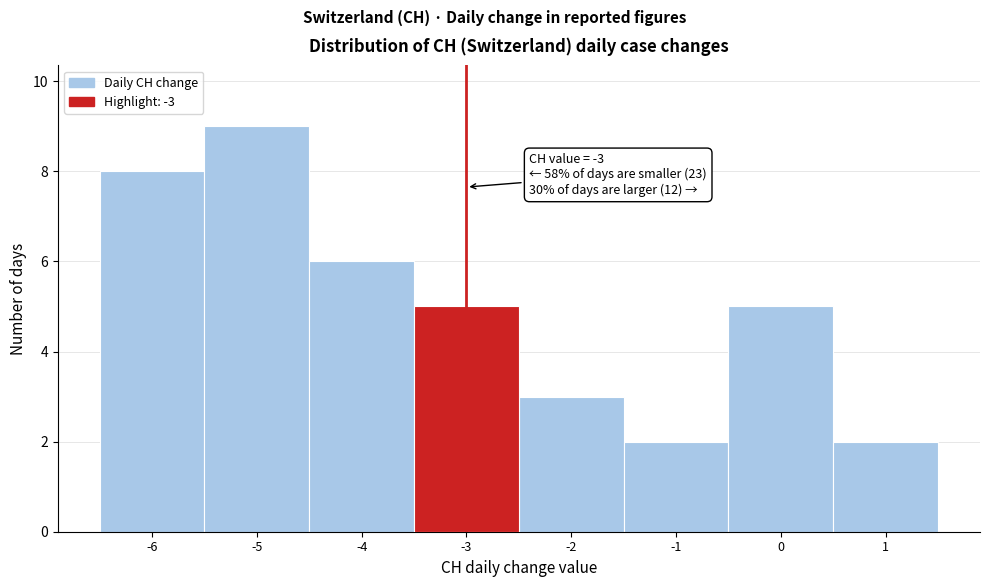

Which range on the x-axis has the tallest bar?

-5.5 to -4.5